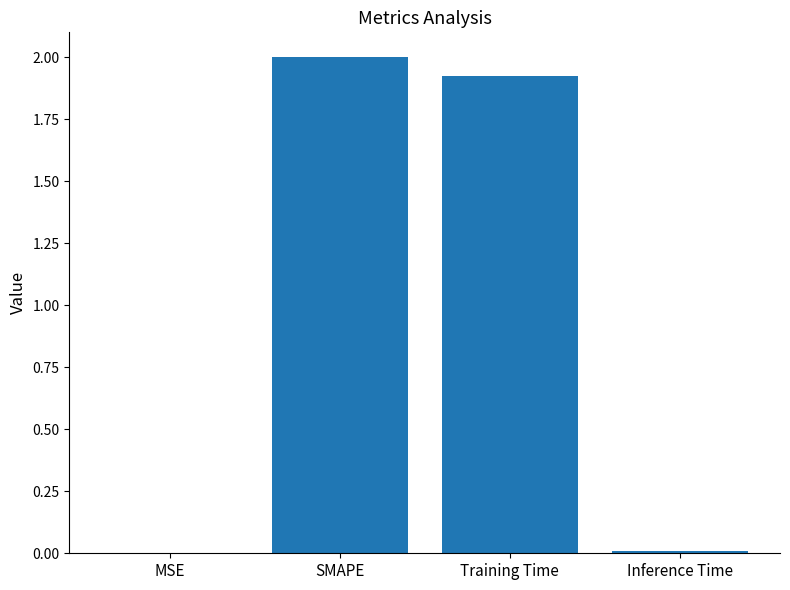

True or false: the data shows 0.8 at SMAPE.

False